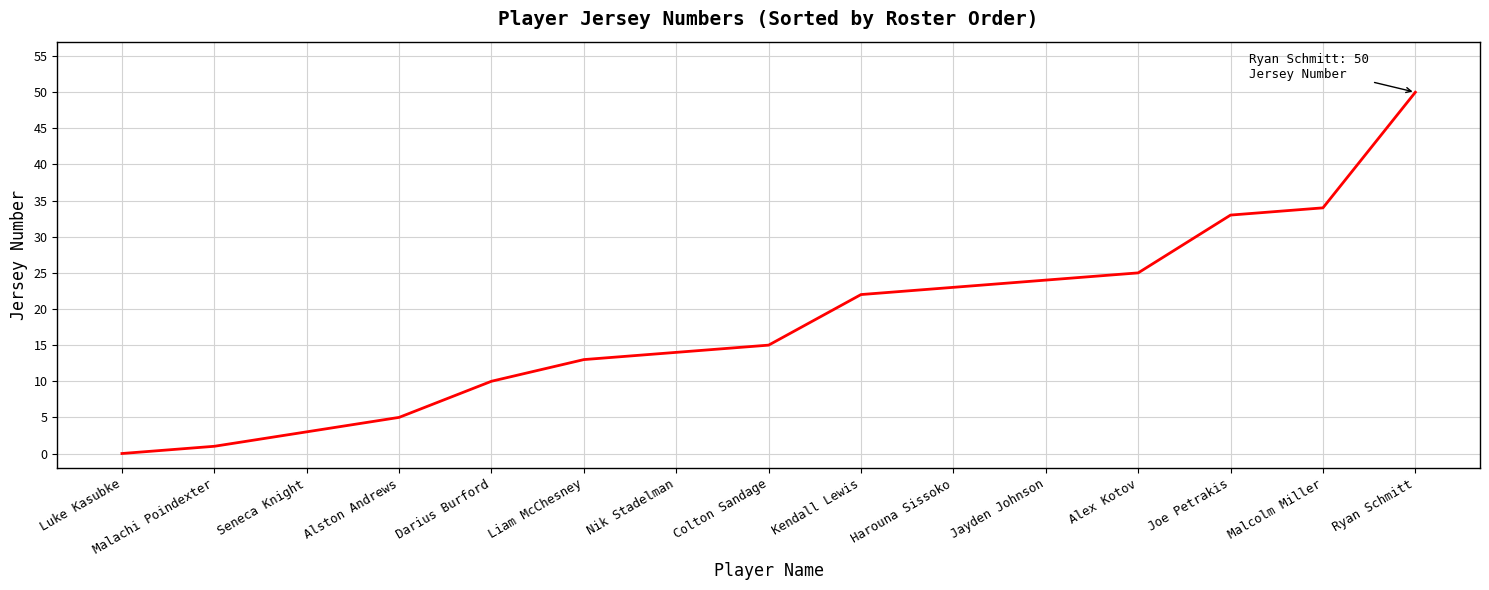

At which category does the chart reach its minimum across all series?

Luke Kasubke